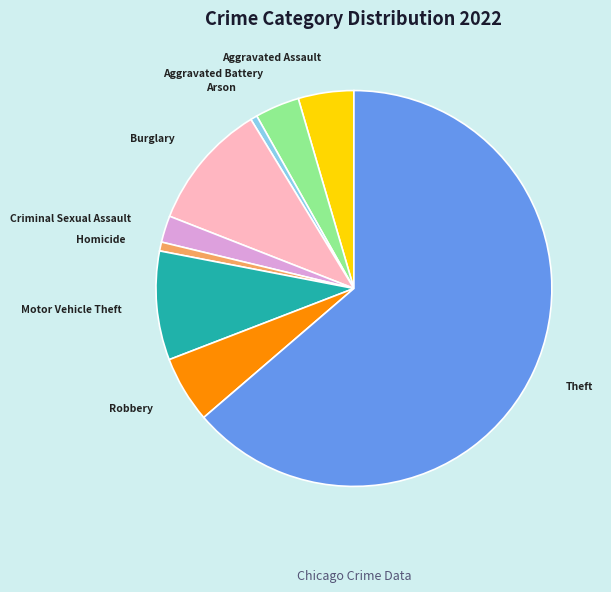

Do Aggravated Assault and Criminal Sexual Assault together represent more than half of the pie?

No